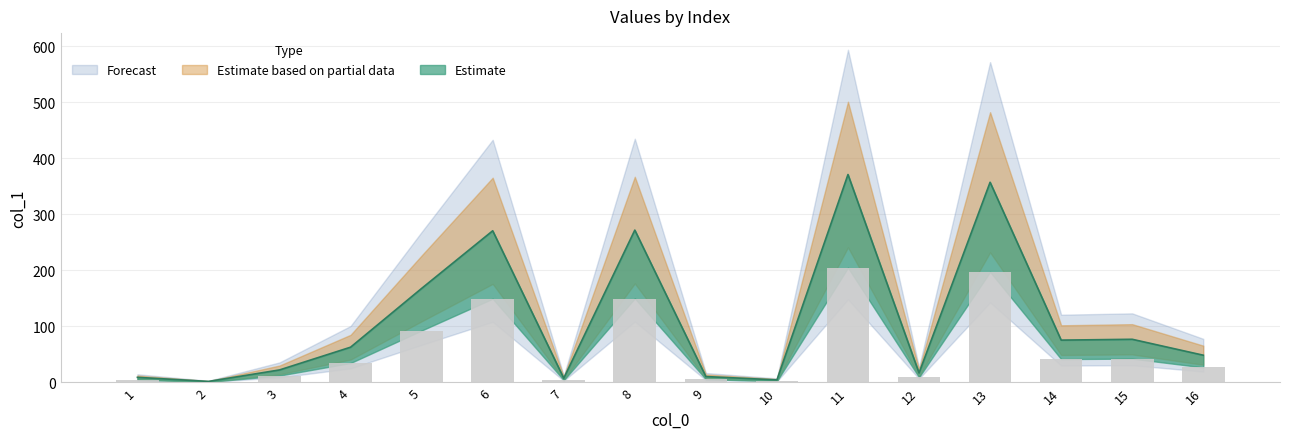

What is the difference between the second highest and minimum values?

355.4